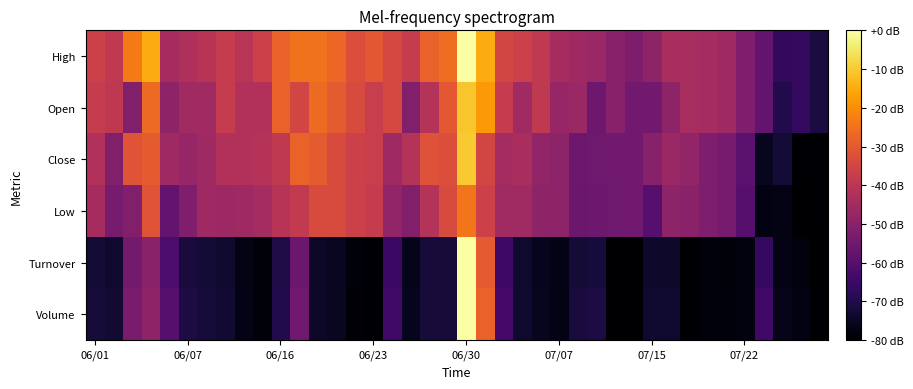

Count the number of categories in the chart.

40